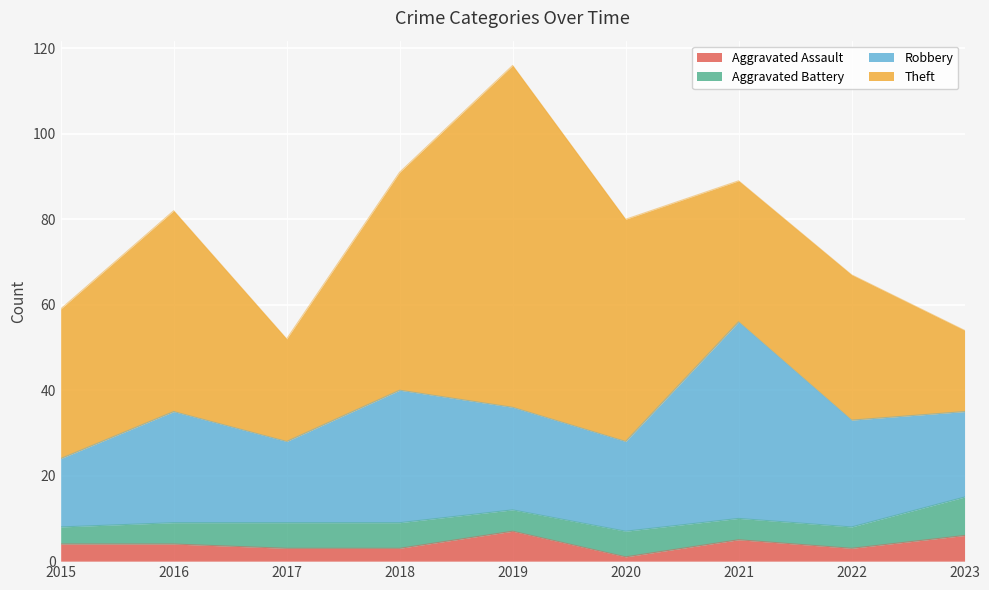

List the labels in order of Robbery value, smallest first.

2015, 2017, 2023, 2020, 2019, 2022, 2016, 2018, 2021